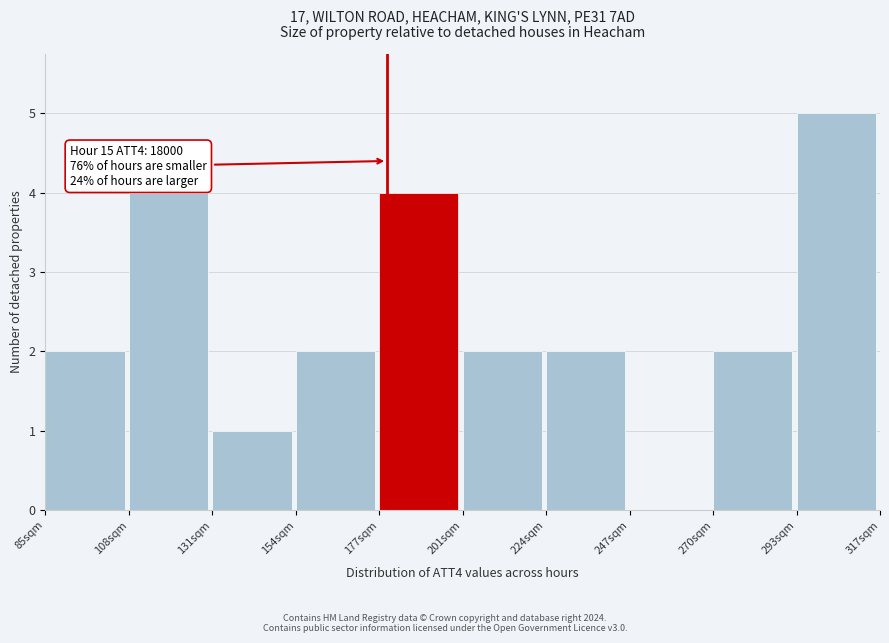

Reading left to right, transcribe all the data shown in this chart.

85sqm=2	108sqm=4	131sqm=1	154sqm=2	177sqm=4	201sqm=2	224sqm=2	247sqm=0	270sqm=2	293sqm=5